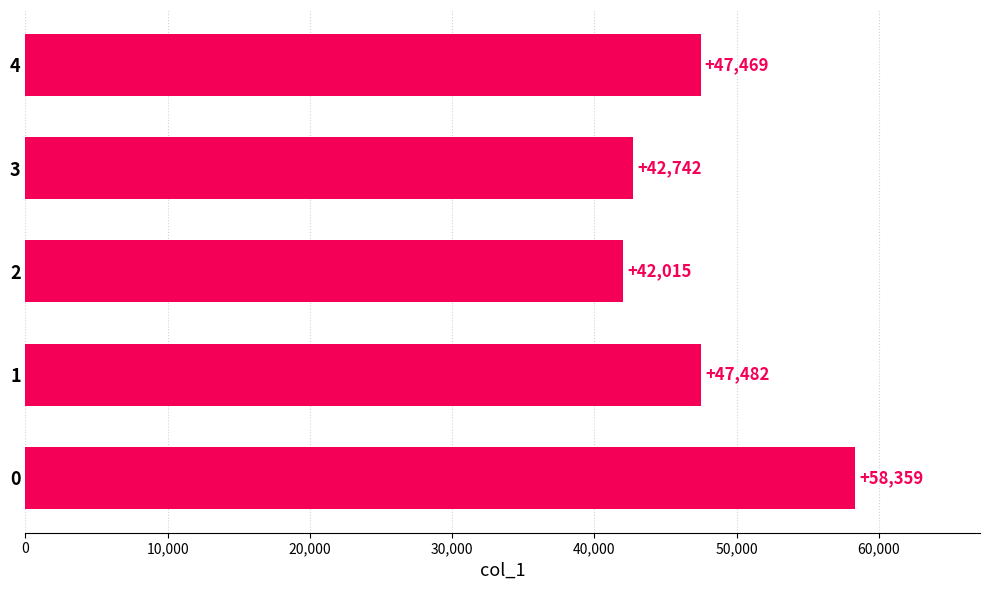

The value at 1 is 11060. True or false?

False